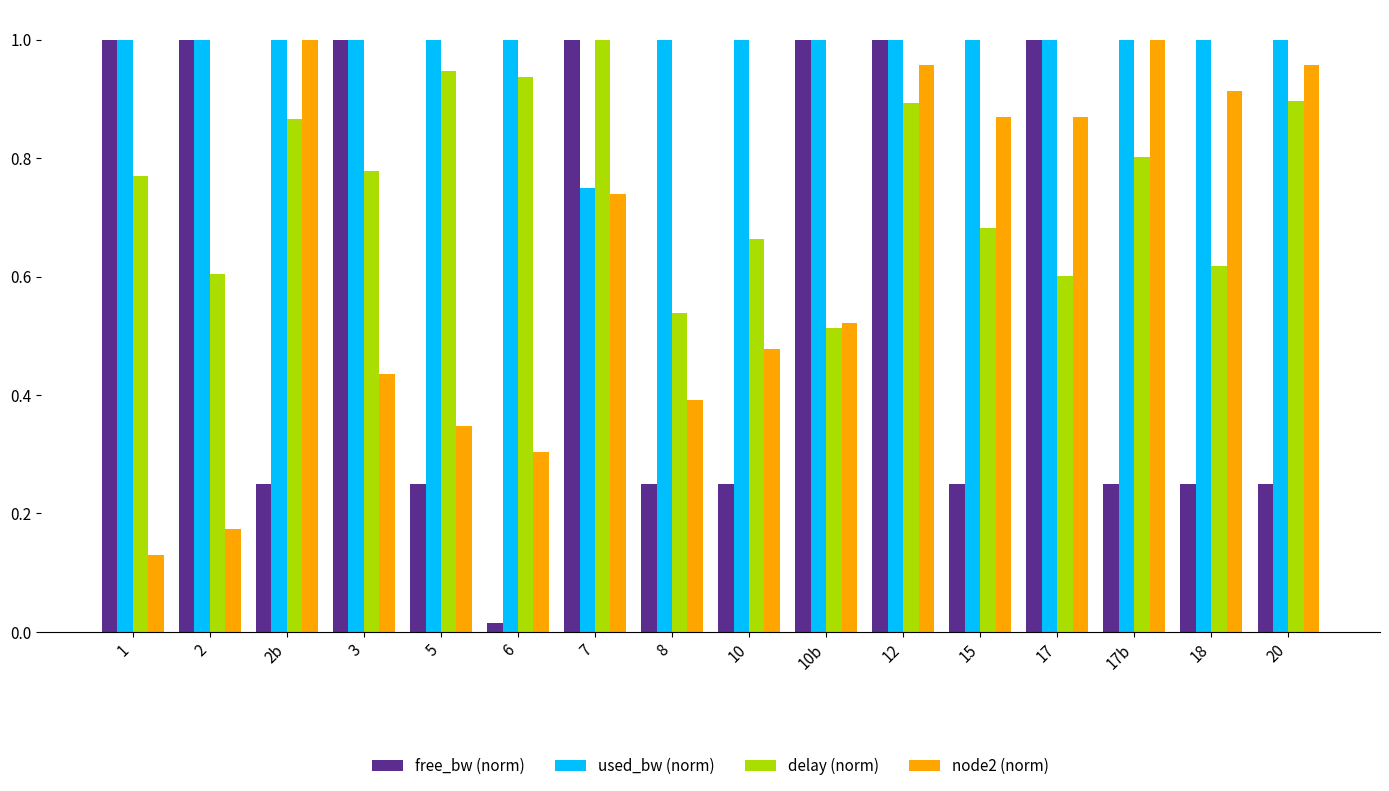

Is it true that node2 (norm) equals 0.9 at 18?

True